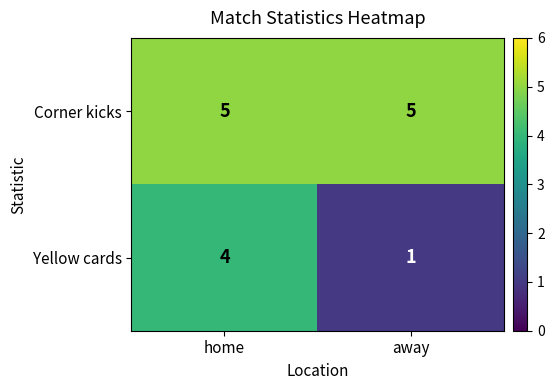

Between home and away, which series saw the biggest shift?

Yellow cards